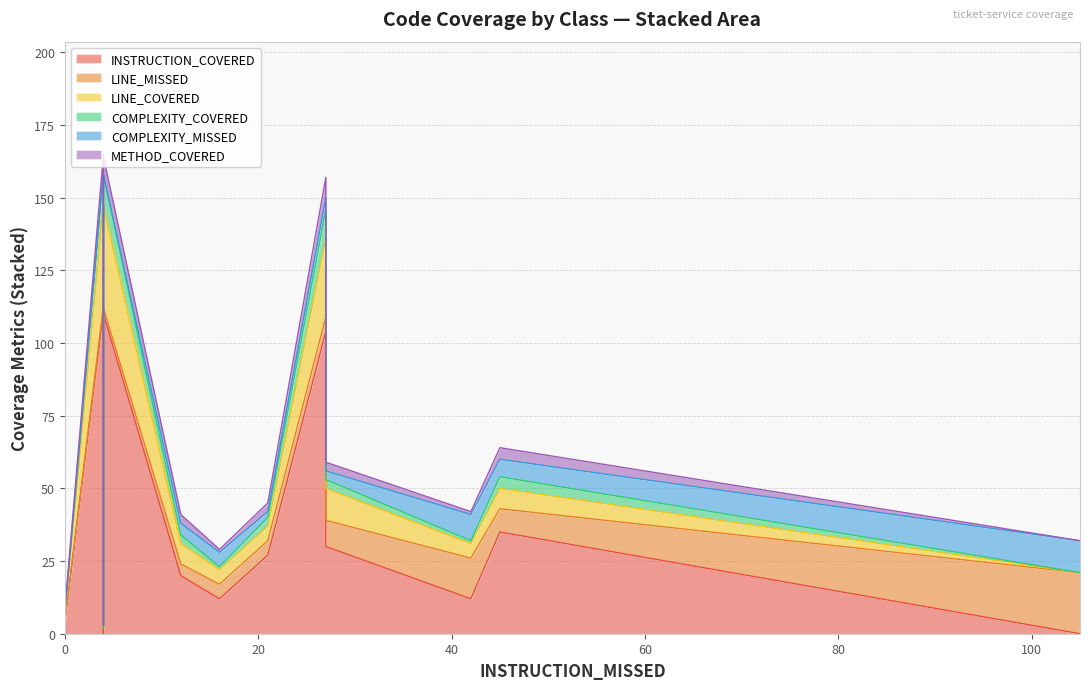

How many series are shown in this chart?

6